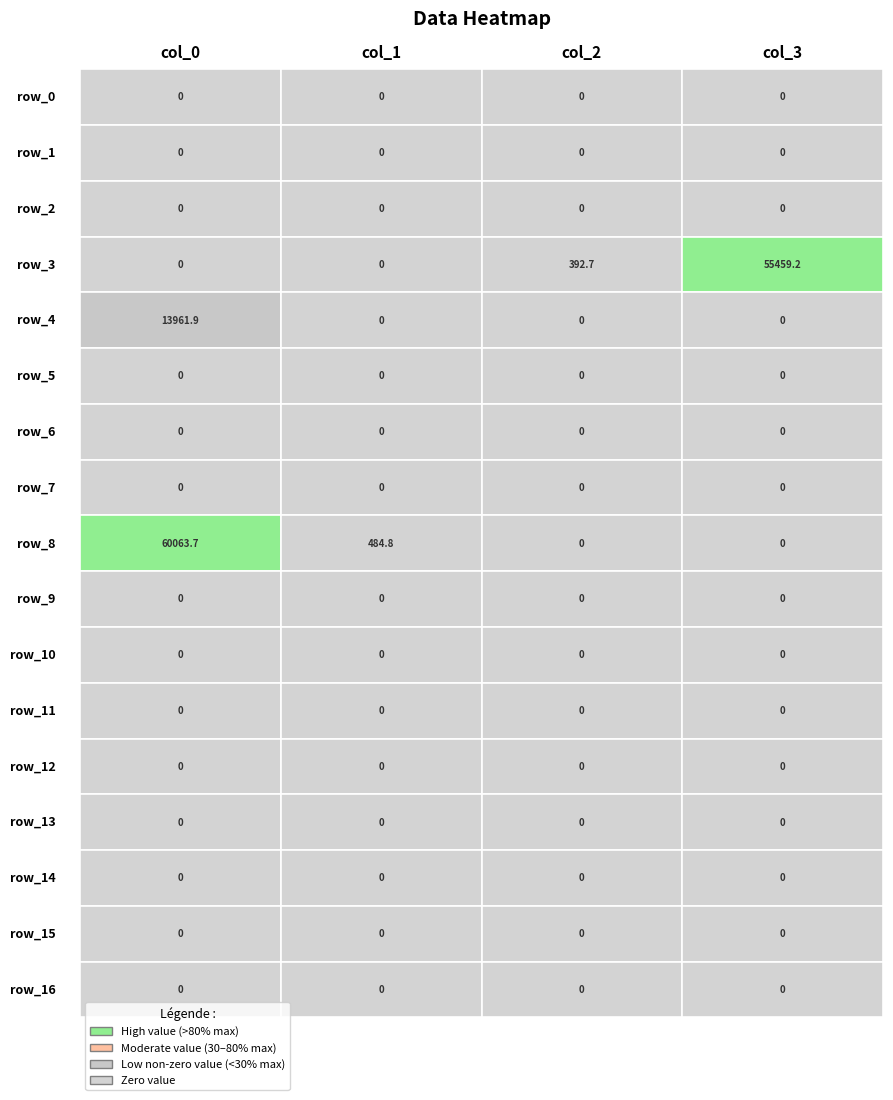

Which series changed the most between 0 and 1?

row_8